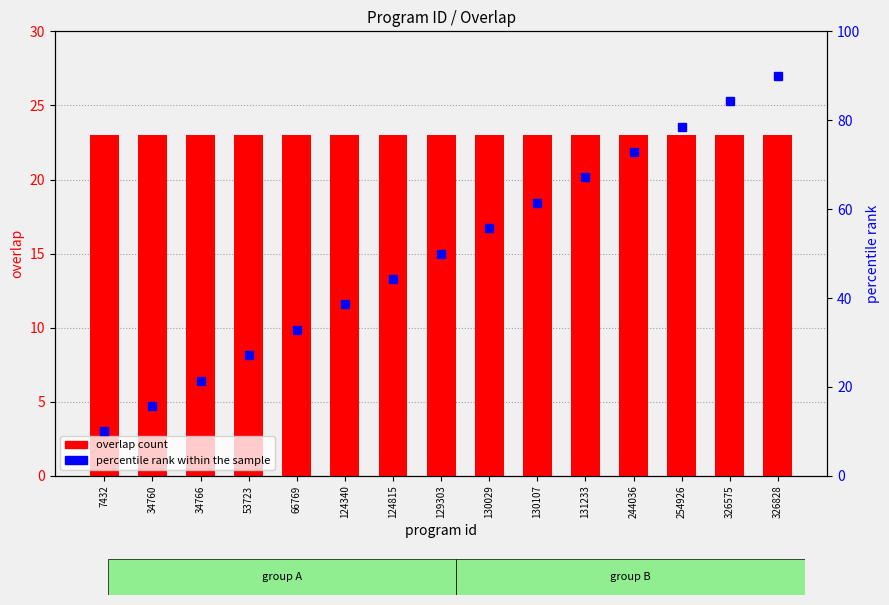

Between 130029 and 34766, which is larger?

130029